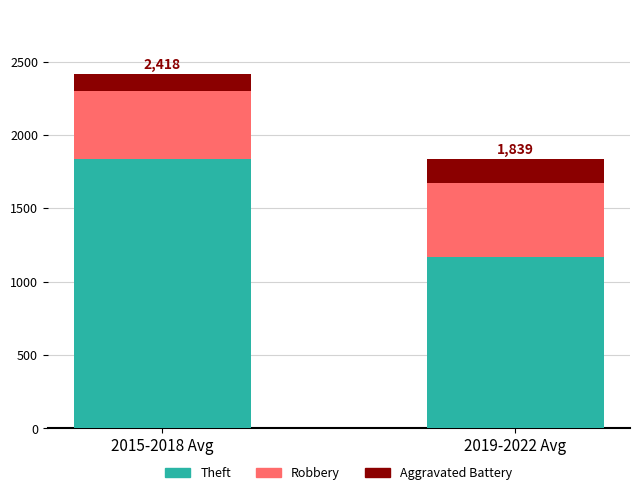

What is the maximum value for Theft?

1836